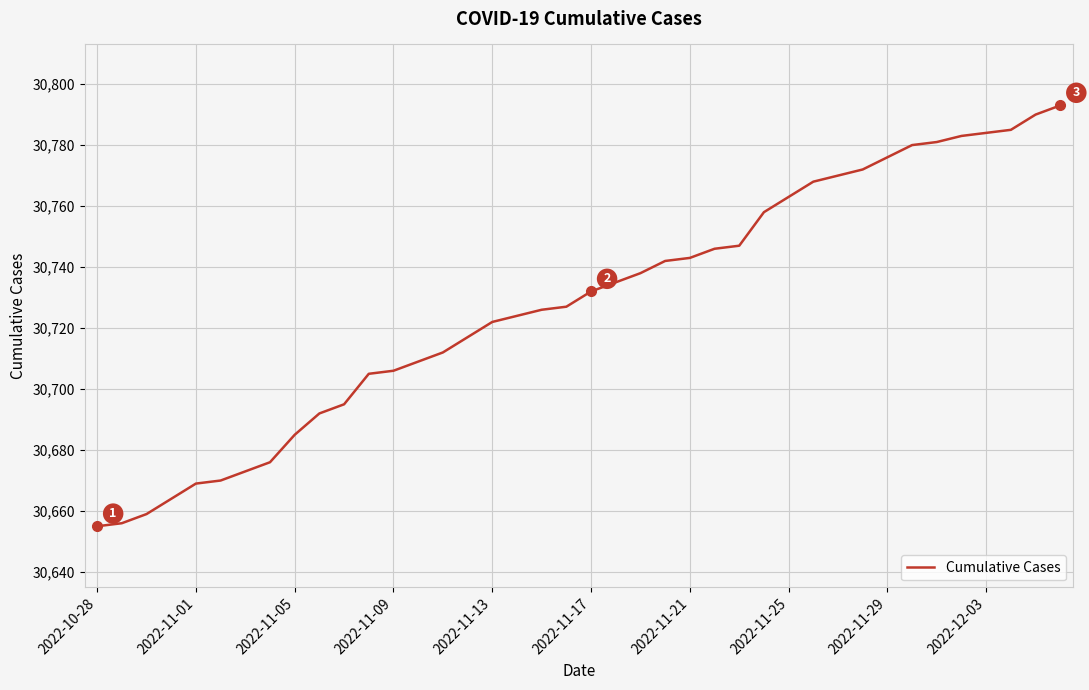

What is the maximum value shown in the chart?

30793